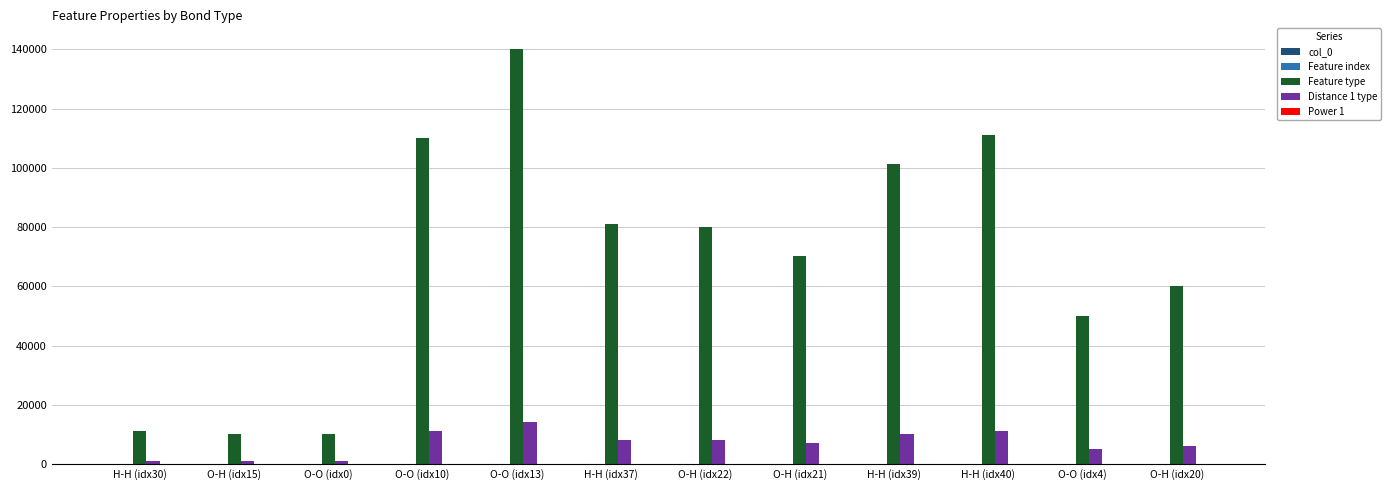

What is the highest value of the Feature type series?

140055